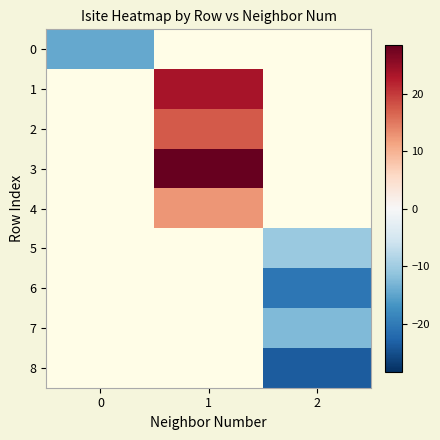

At how many categories does at least one series exceed -11?

2